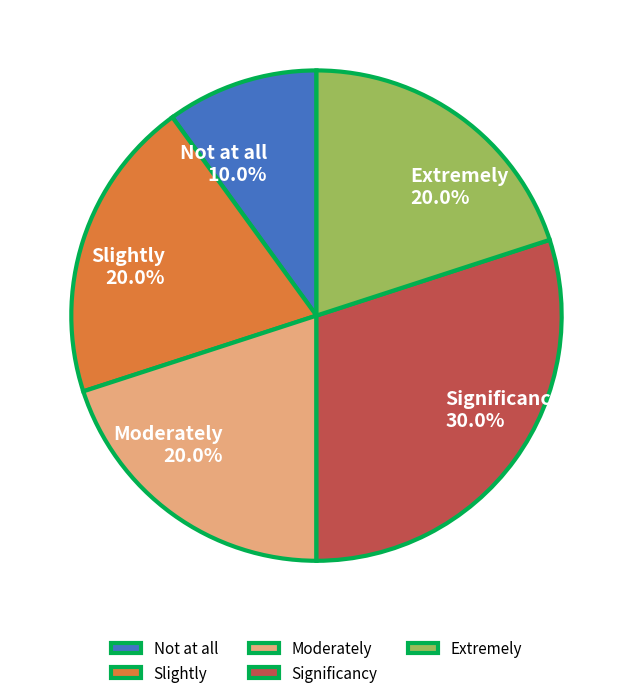

Which slice is the largest?

Significancy